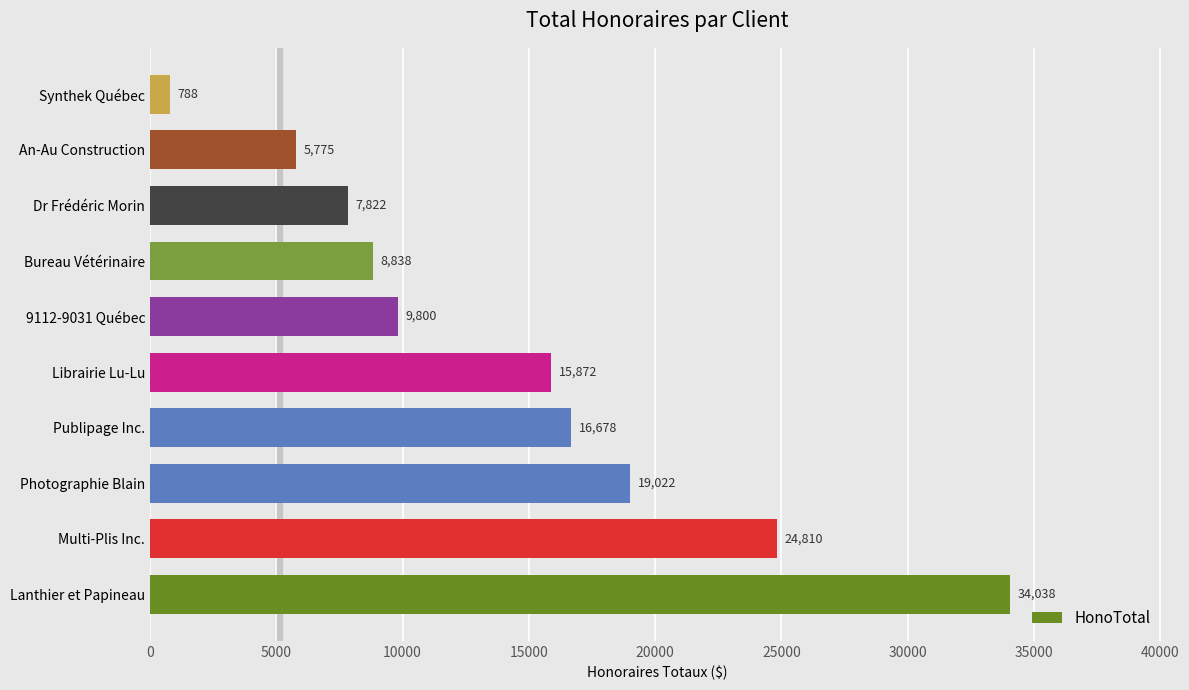

The value at Photographie Blain is 19022.5. True or false?

True